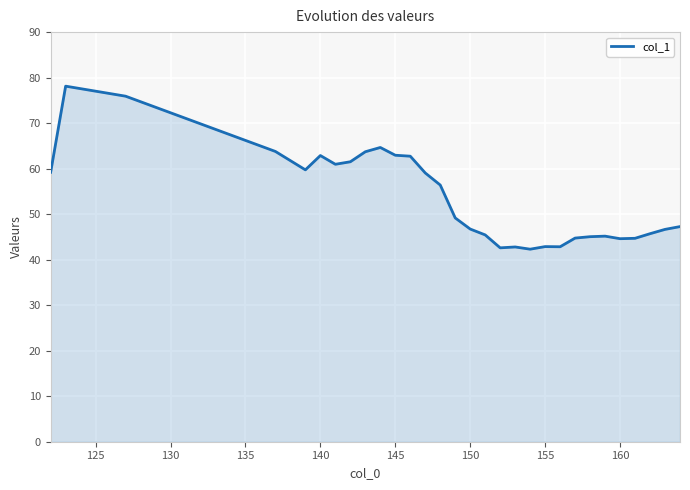

Reading left to right, list all the values displayed in this chart.

59.2	78.1	75.9	63.8	59.7	62.9	61.0	61.5	63.7	64.7	62.9	62.7	59.1	56.4	49.2	46.7	45.4	42.6	42.8	42.3	42.9	42.8	44.7	45.1	45.2	44.6	44.7	45.7	46.7	47.3